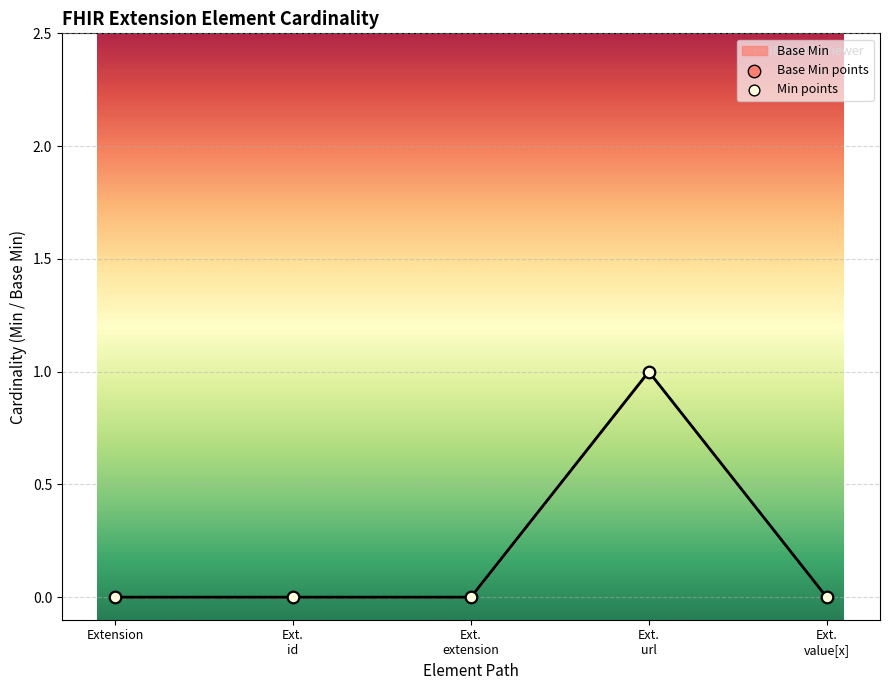

Which has a higher value, Extension or Ext. url?

Ext. url